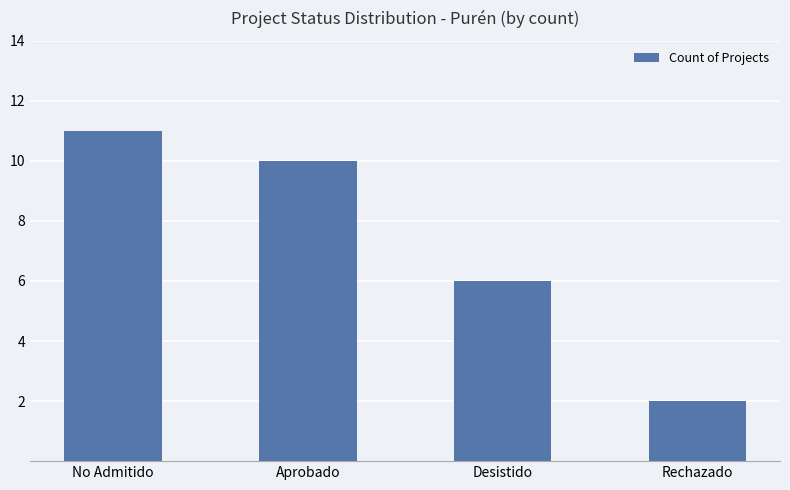

What is the smallest value displayed?

2